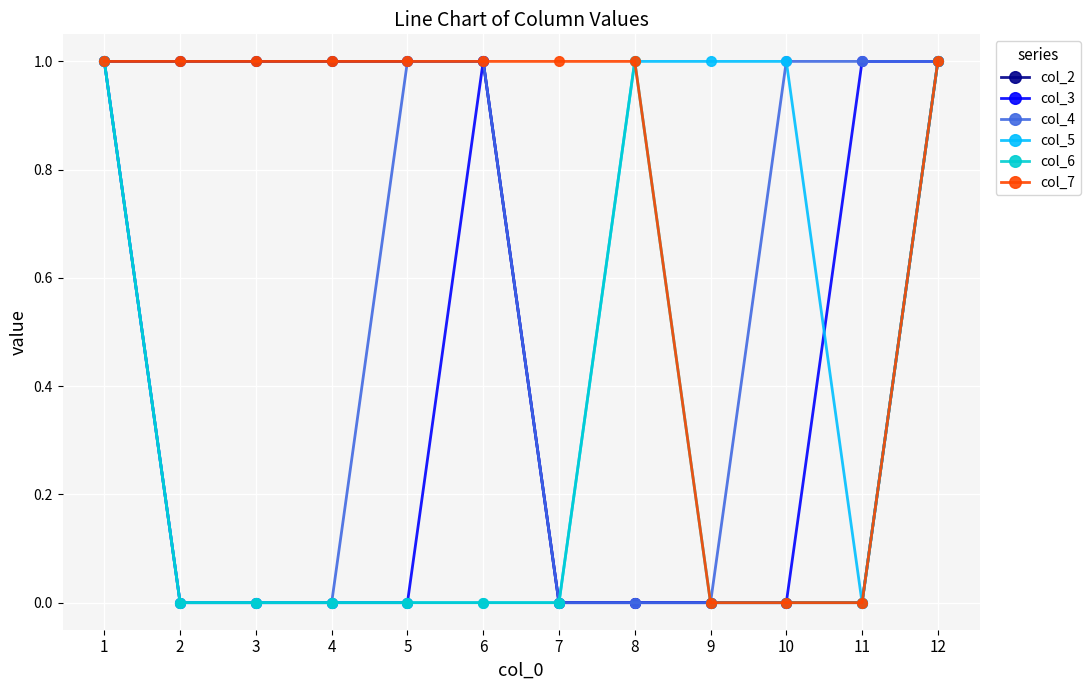

List the series in order of their overall mean, lowest first.

col_6, col_3, col_5, col_4, col_2, col_7